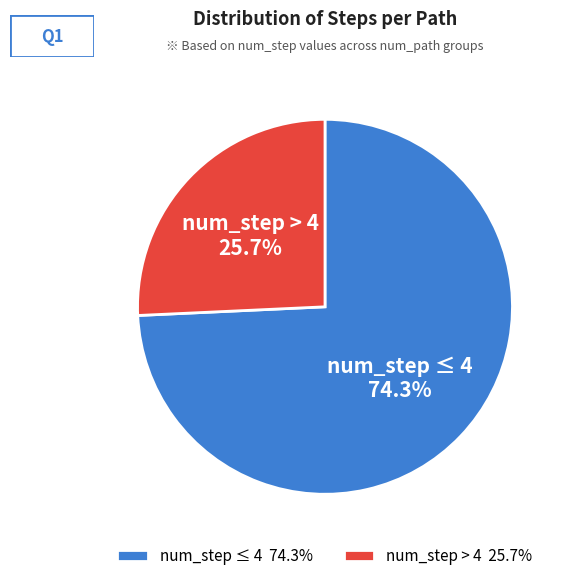

What percentage is NOT represented by num_step > 4?

74.3%